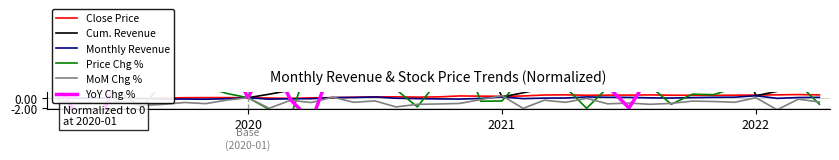

Which series has the widest spread of values?

YoY Chg %